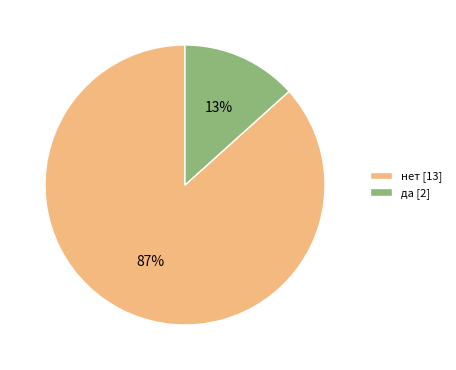

Does any single category account for the majority?

Yes